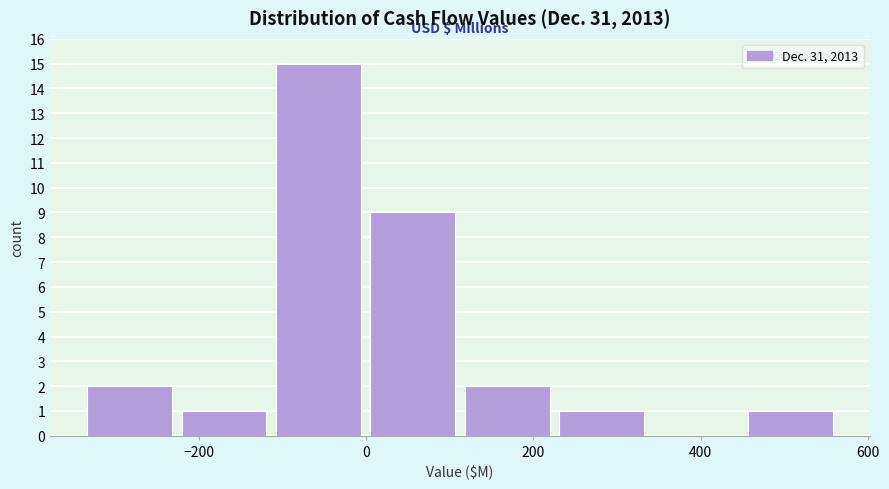

What is the height of the bar covering -100 to 0 on the x-axis? Neither the bar edges nor the heights are printed on the chart, so give them approximately, as read against the axes.

15